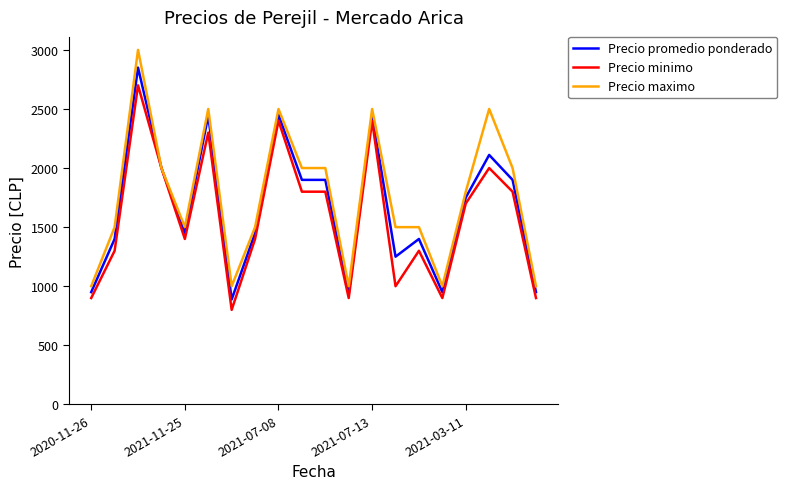

Which series has the largest range (max minus min)?

Precio maximo